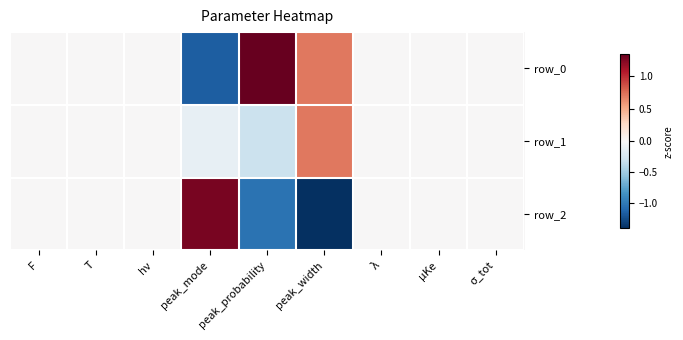

Reading left to right, extract all data points from this chart.

row_0: F=0.0	T=0.0	hν=0.0	peak_mode=-1.2	peak_probability=1.3	peak_width=0.7	λ=0.0	μKe=0.0	σ_tot=0.0
row_1: F=0.0	T=0.0	hν=0.0	peak_mode=-0.1	peak_probability=-0.3	peak_width=0.7	λ=0.0	μKe=0.0	σ_tot=0.0
row_2: F=0.0	T=0.0	hν=0.0	peak_mode=1.3	peak_probability=-1.0	peak_width=-1.4	λ=0.0	μKe=0.0	σ_tot=0.0